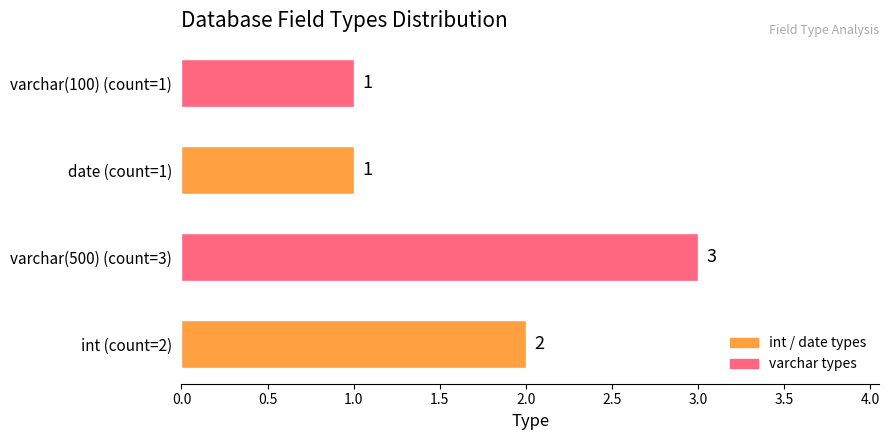

Which label corresponds to the largest value in the chart?

varchar(500) (count=3)